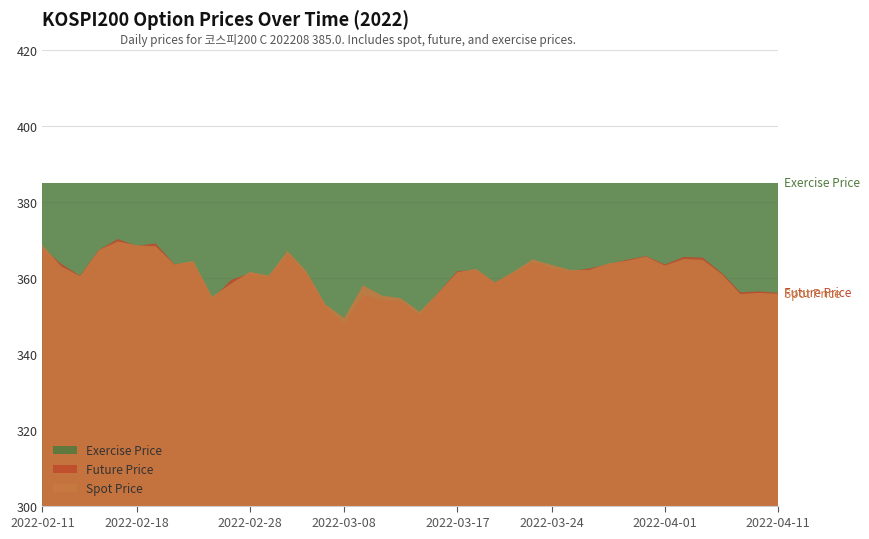

Which series has the widest spread of values?

FUTURE_PRICE